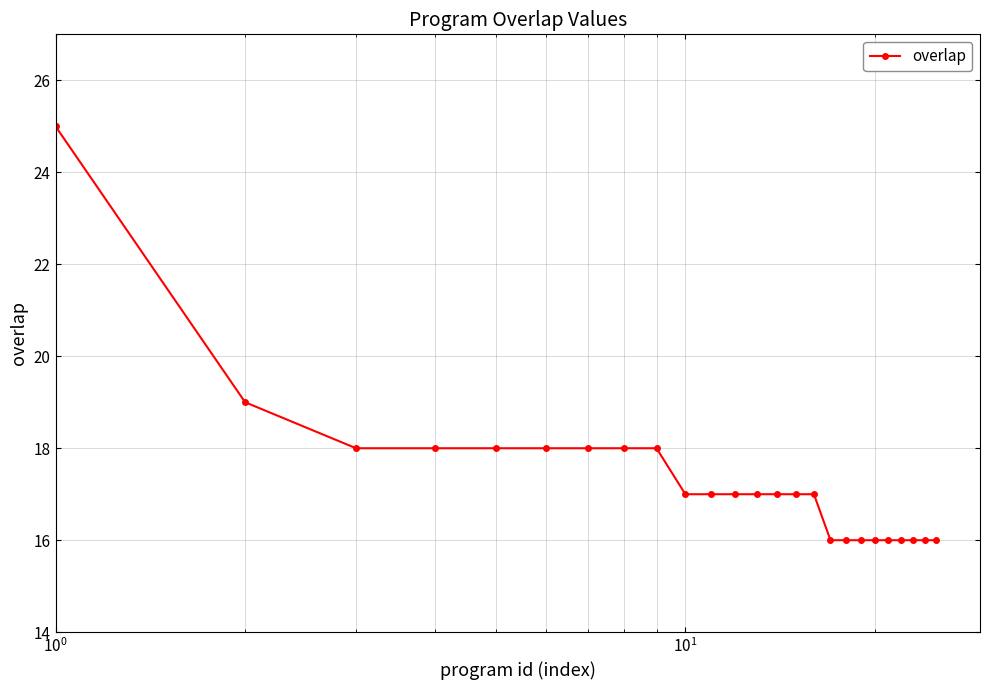

What is the value of the 9th point from the left?

18